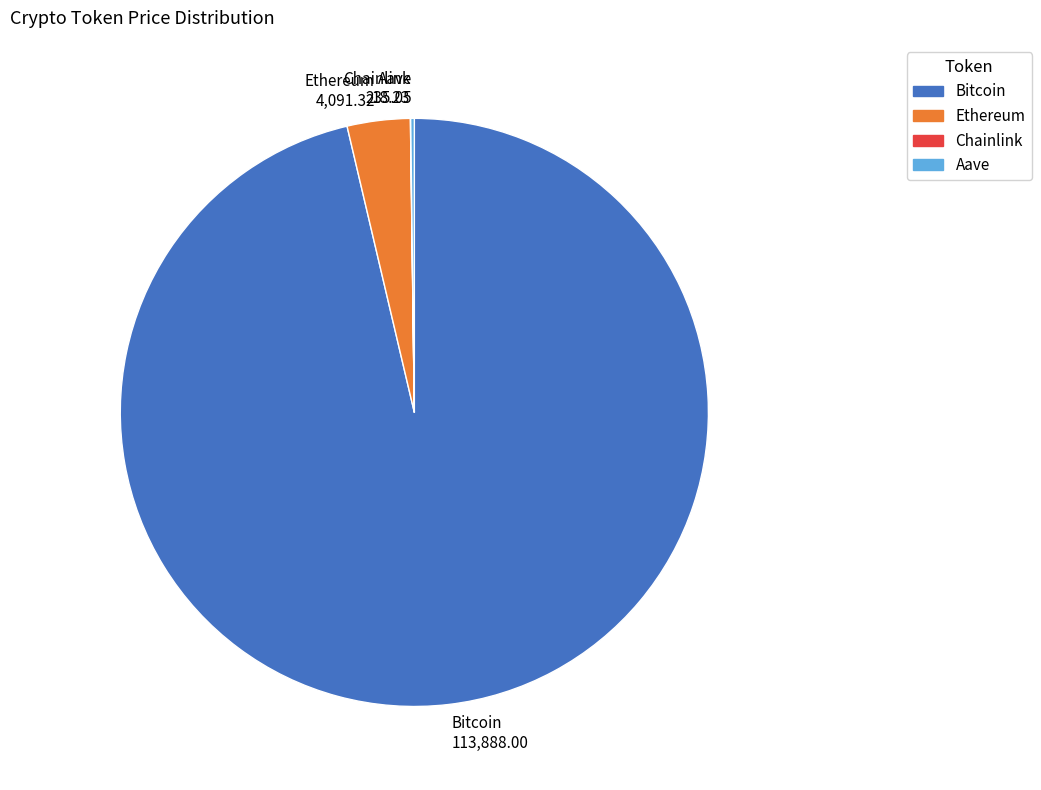

True or false: Ethereum 4,091.32 accounts for 13% of the total.

False